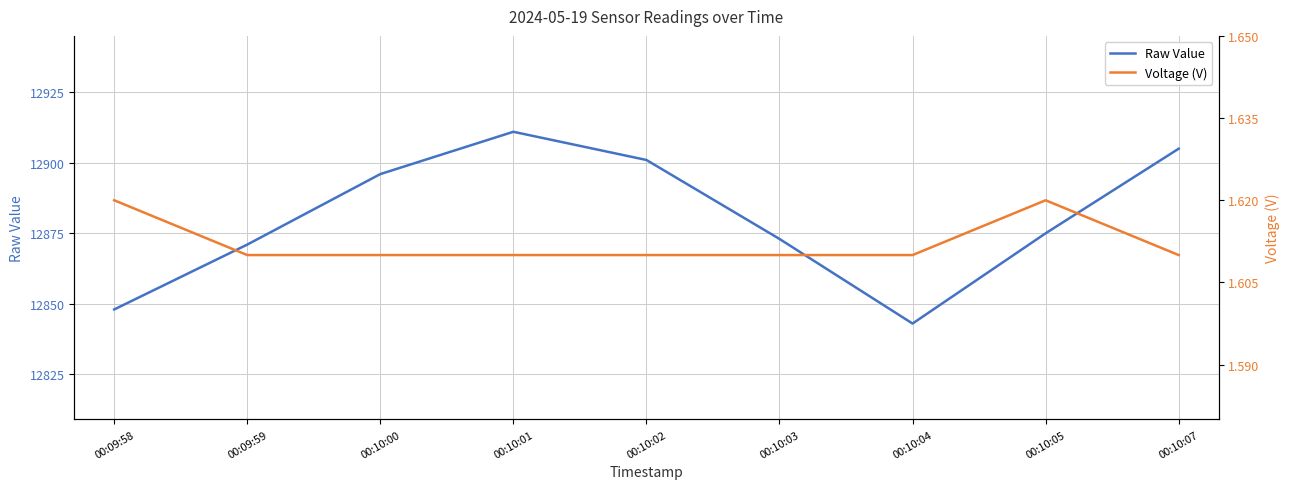

How many distinct data groups are displayed?

2